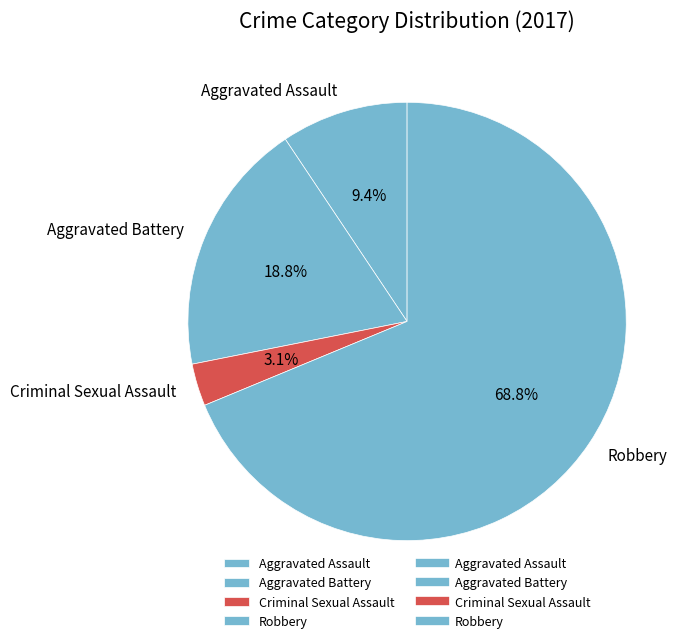

Between Robbery and Criminal Sexual Assault, which is larger?

Robbery